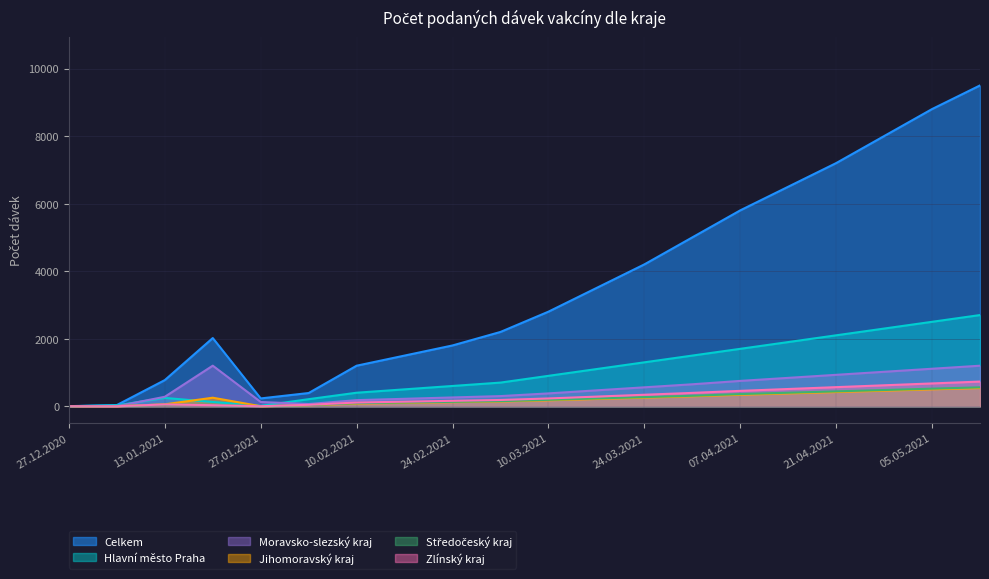

True or false: Celkem and Zlínský kraj cross at least once.

False